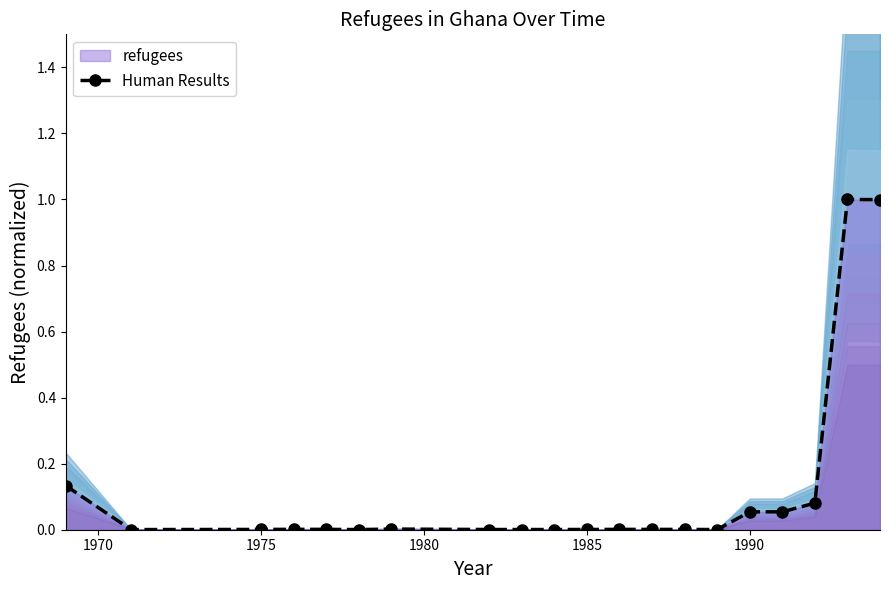

Reading left to right, extract all data points from this chart.

0.1	0.0	0.0	0.0	0.0	0.0	0.0	0.0	0.0	0.0	0.0	0.0	0.0	0.0	0.0	0.1	0.1	0.1	1.0	1.0